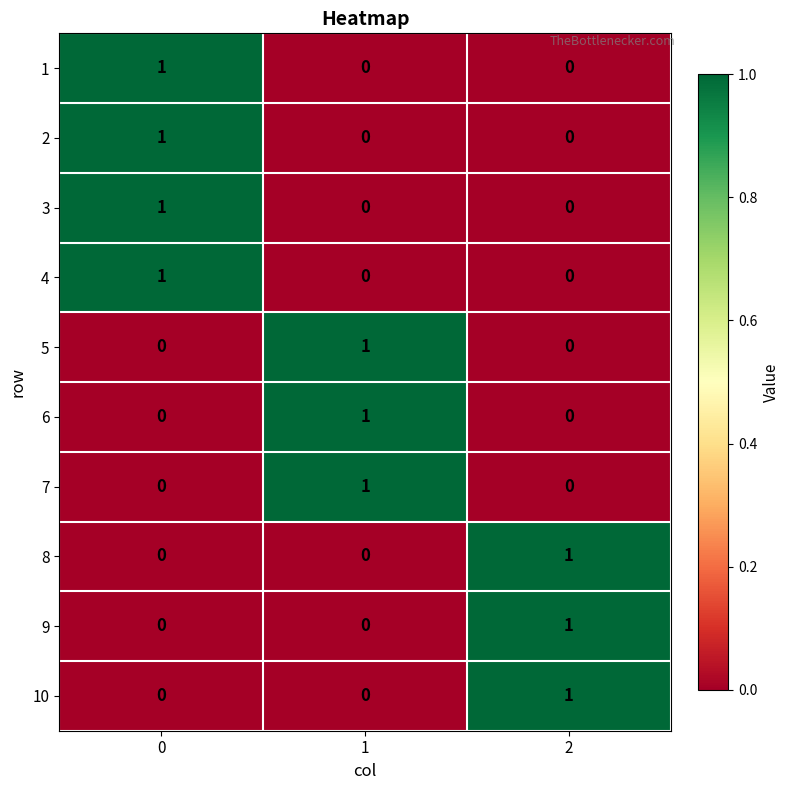

Count the 8 values in the range 0 to 1.

3